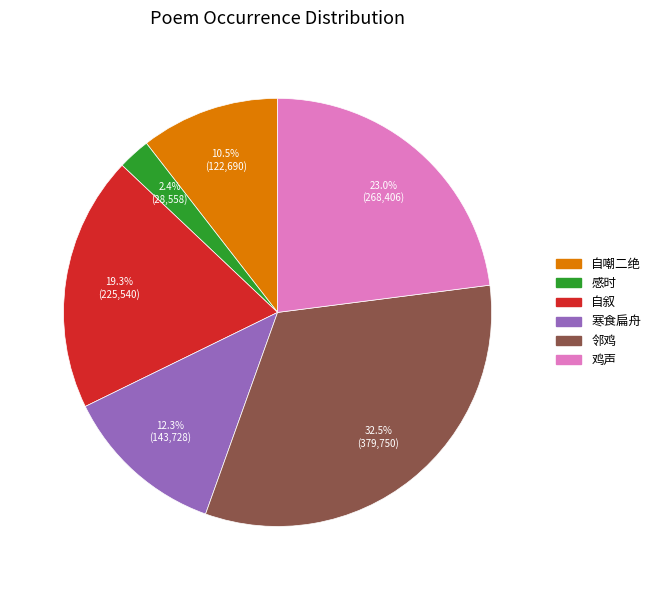

Does any single category account for the majority?

No